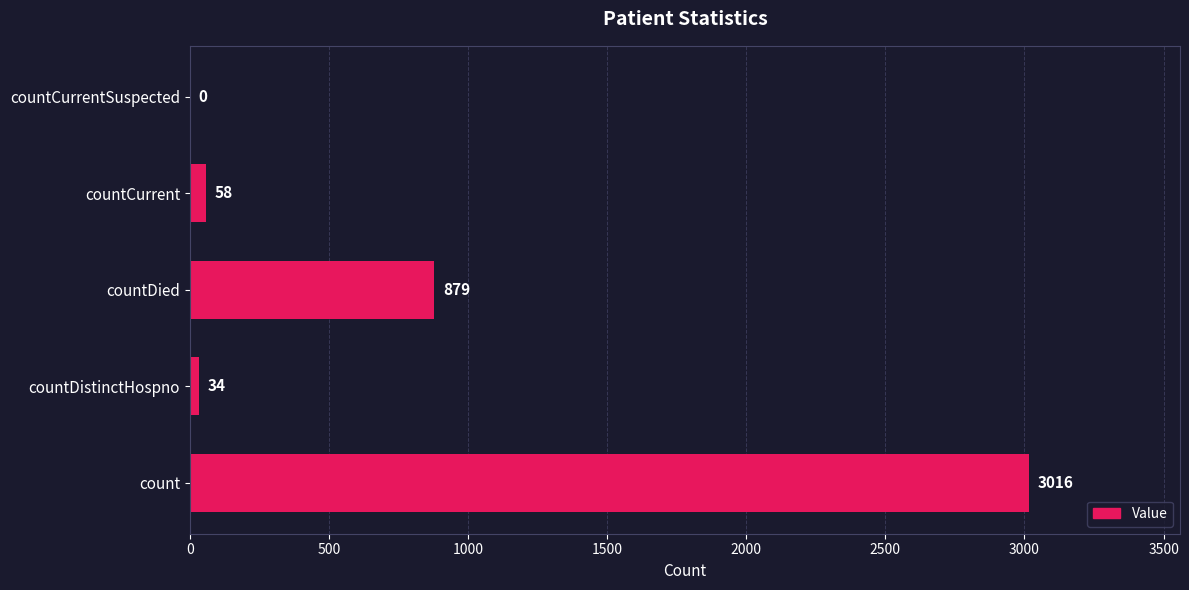

Reading bottom to top, transcribe all the data shown in this chart.

count=3016	countDistinctHospno=34	countDied=879	countCurrent=58	countCurrentSuspected=0